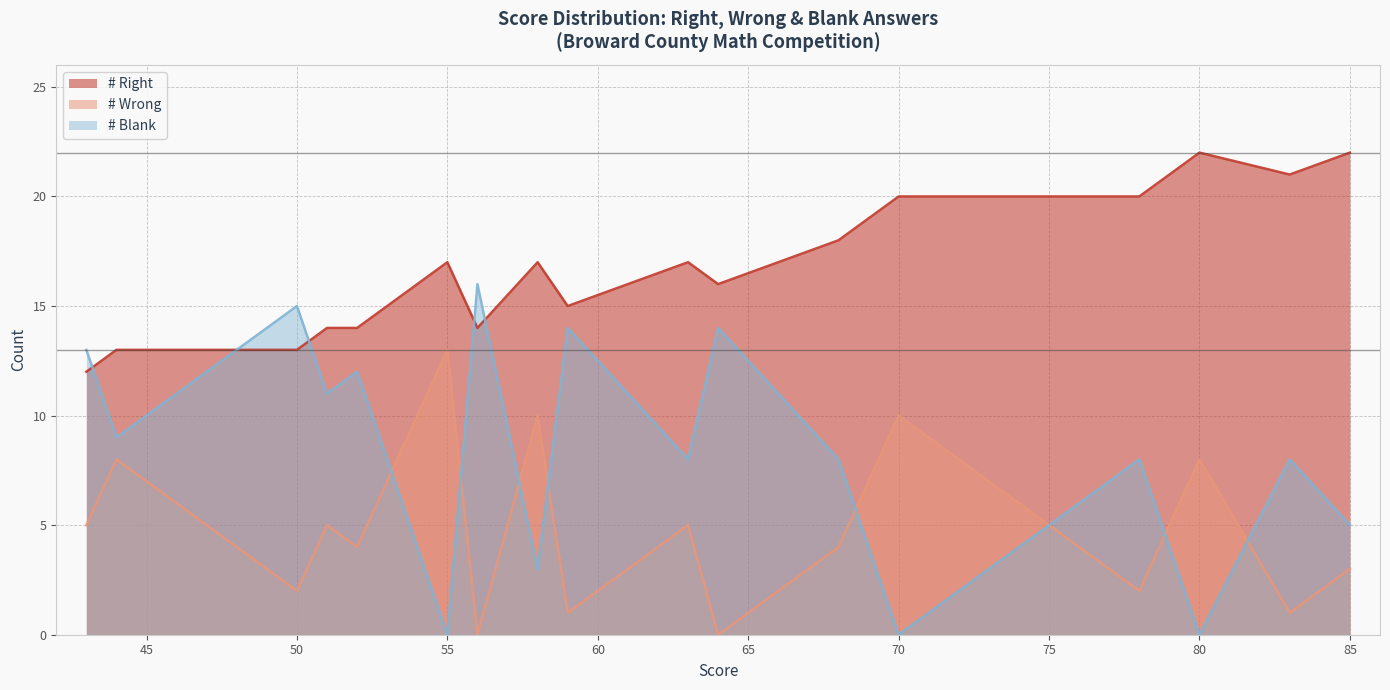

Which series has the widest spread of values?

# Blank